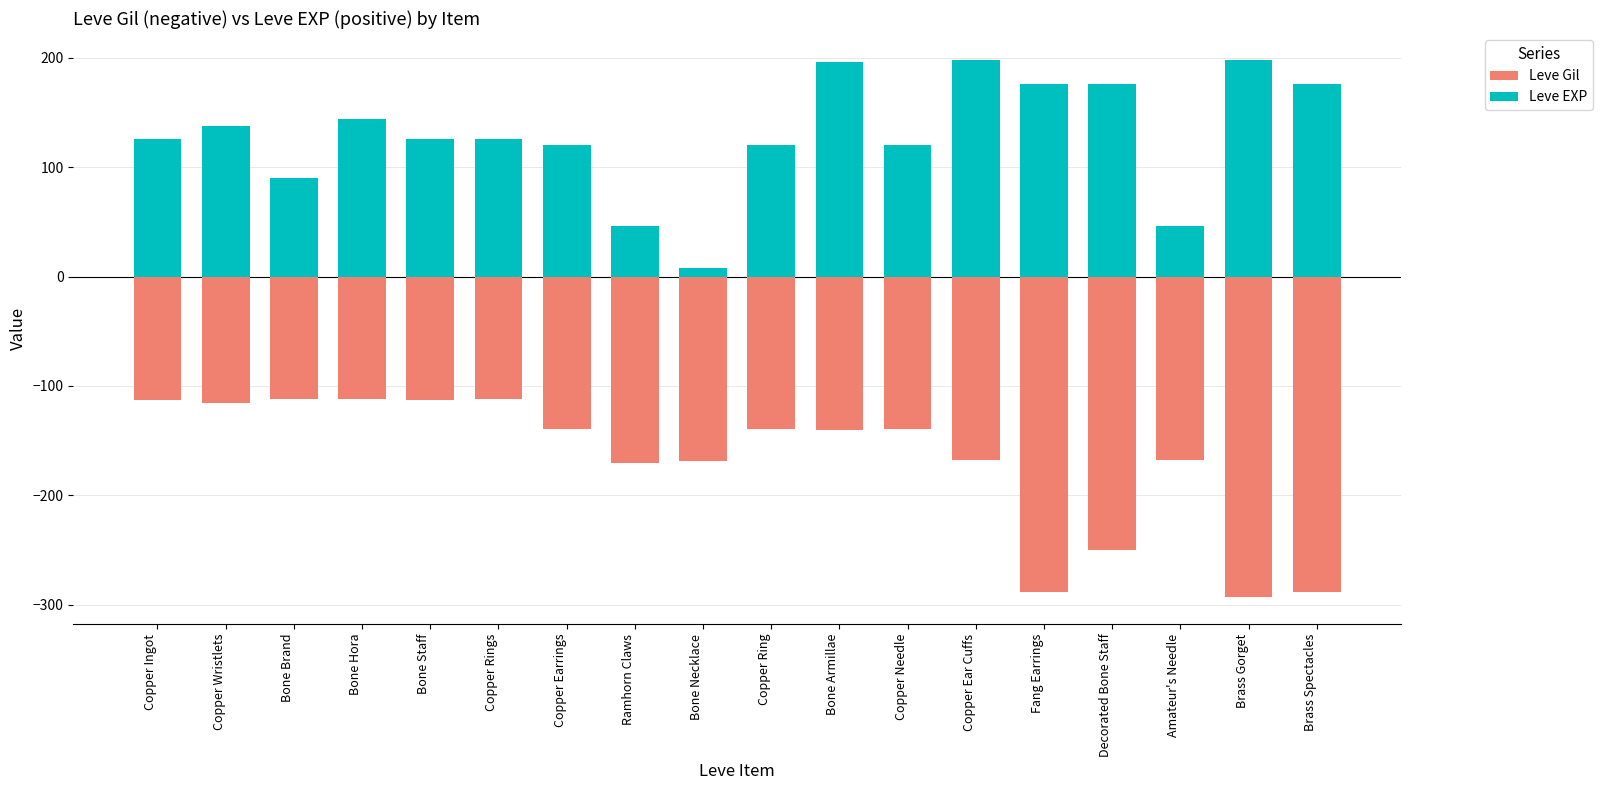

Reading left to right, extract all data points from this chart.

Leve Gil: -113	-116	-112	-112	-113	-112	-139	-170	-169	-139	-140	-139	-168	-288	-250	-168	-293	-288
Leve EXP: 126	138	90	144	126	126	120	46	8	120	196	120	198	176	176	46	198	176